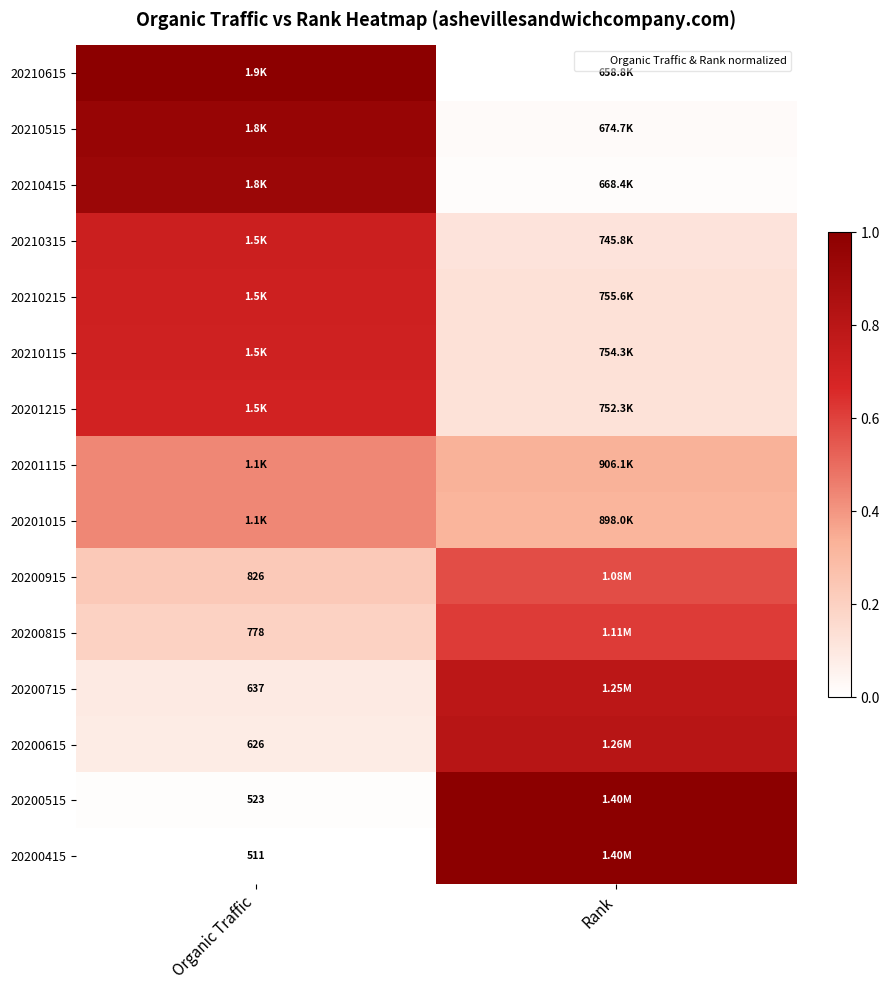

The value of 20201215 at Rank is 0.1. True or false?

True